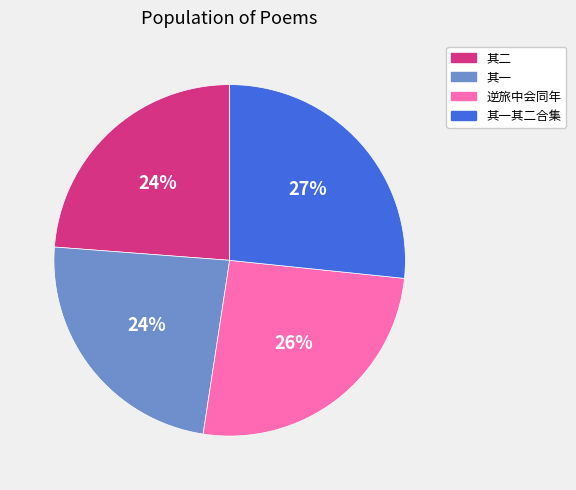

To the nearest percent, what is the average slice percentage?

25%